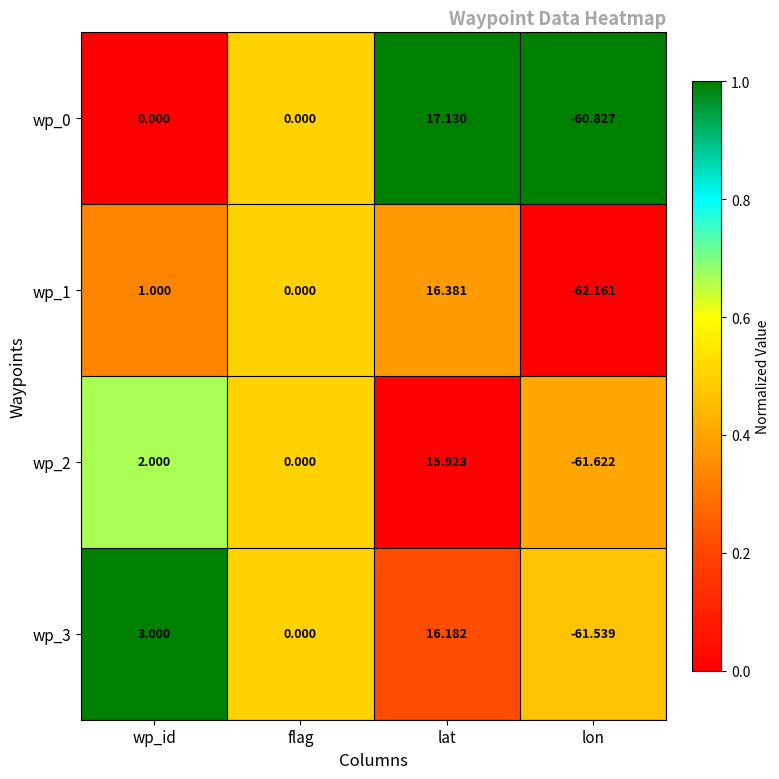

What is the total value across all series at lat?

65.6